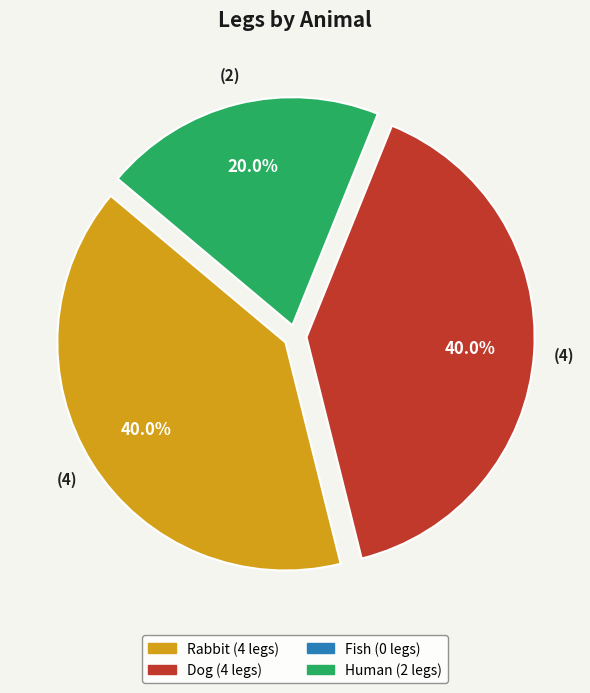

Is there any slice that represents more than half of the pie?

No